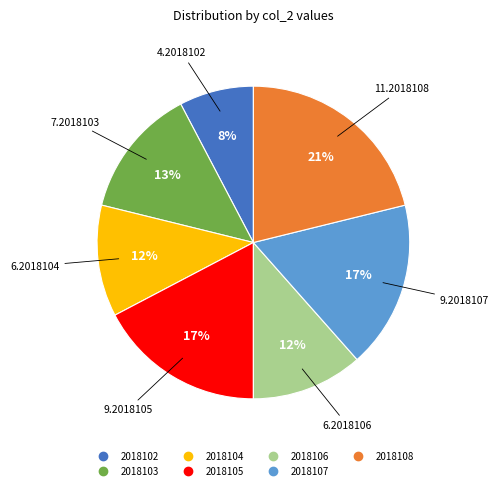

True or false: 2018106 accounts for 25% of the total.

False